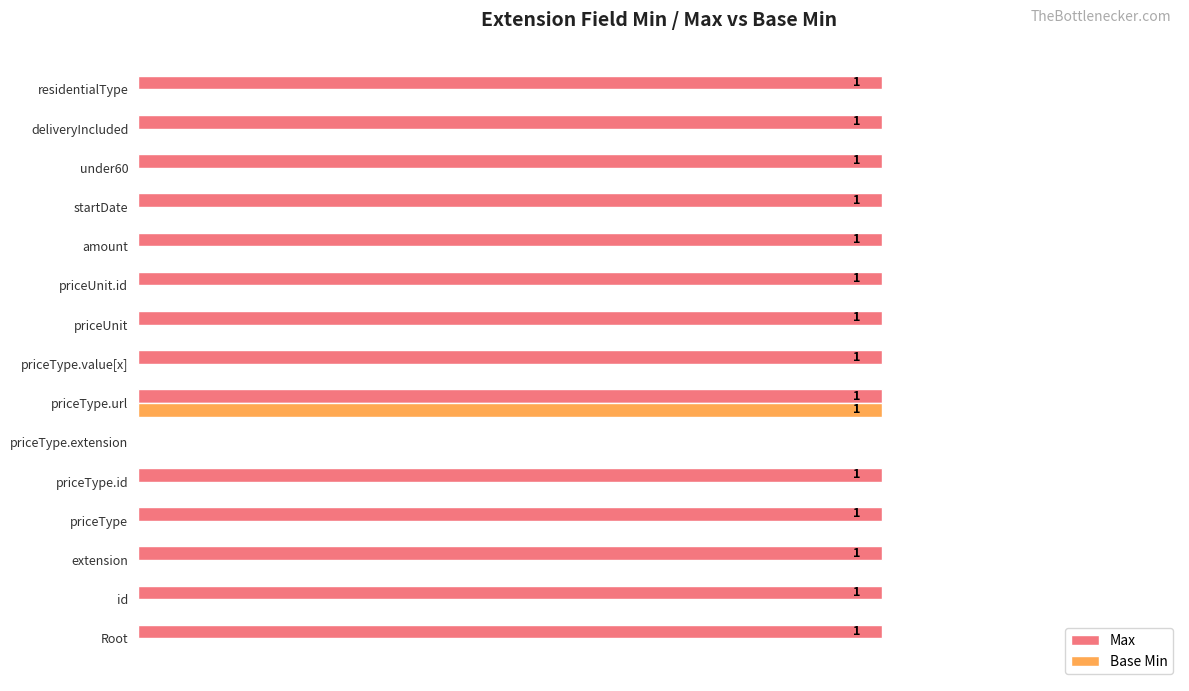

Which series has the largest total across all categories?

Max